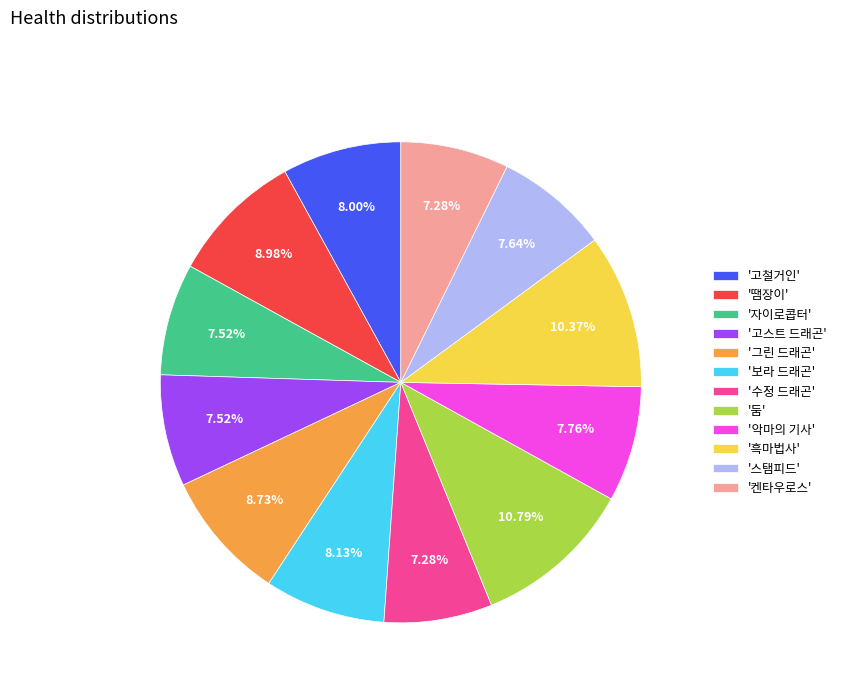

How many segments does this pie chart have?

12